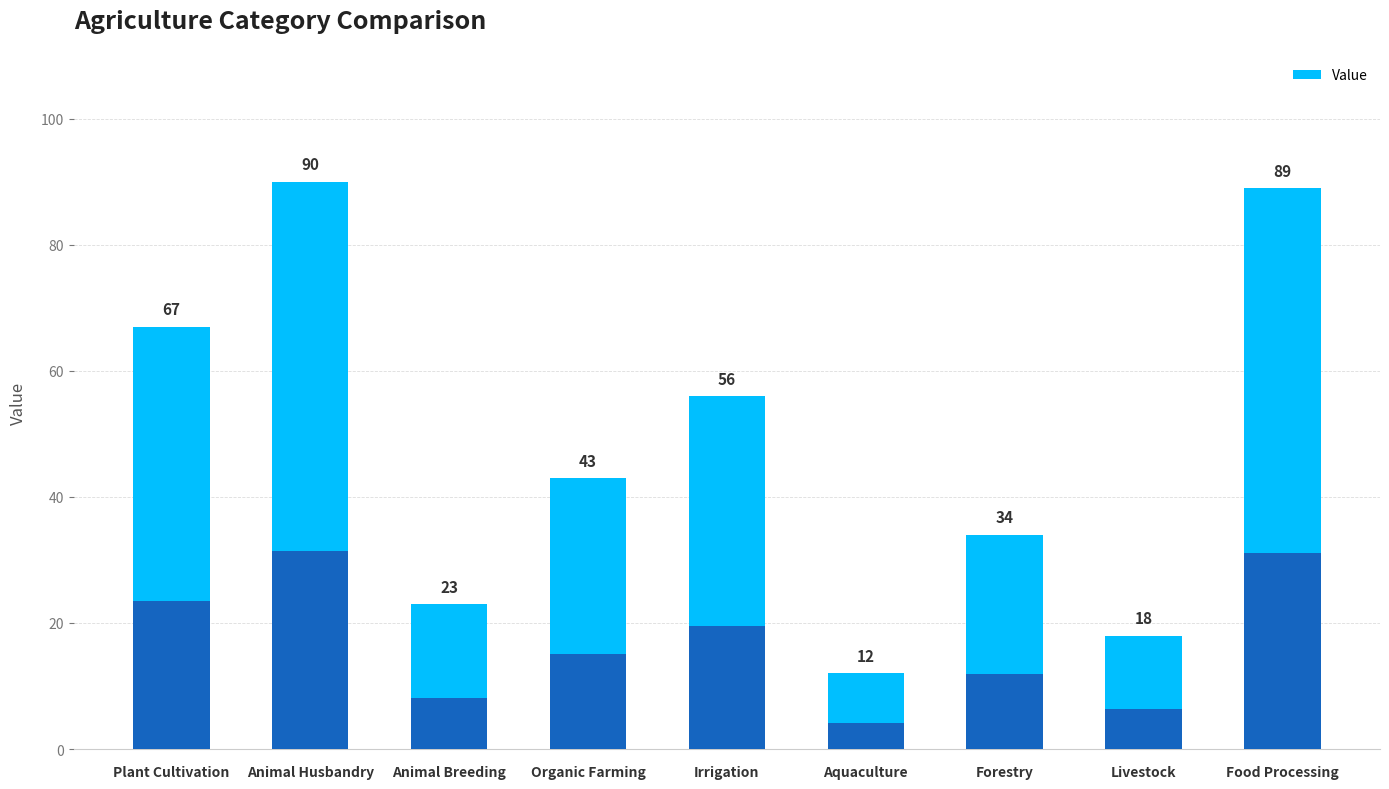

What is the greatest value displayed?

90